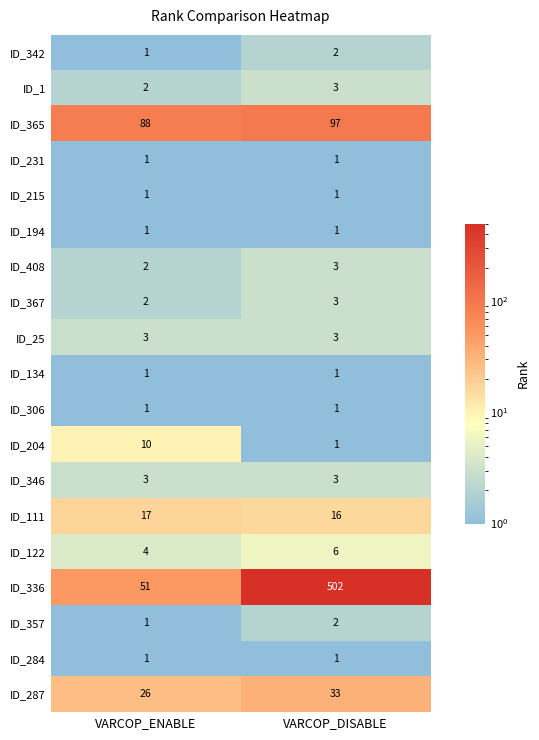

What is the sum of the ID_204 values at VARCOP_DISABLE and VARCOP_ENABLE?

11